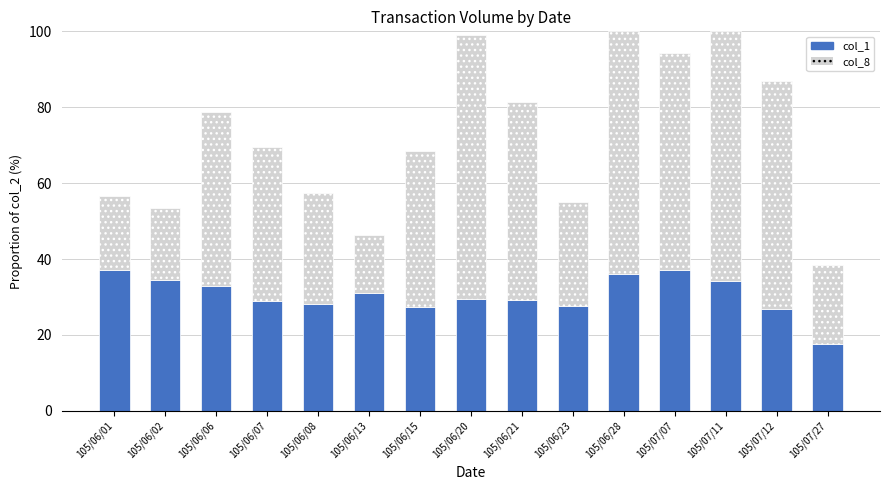

Is it true that col_1 equals 19.8 at 105/06/07?

False